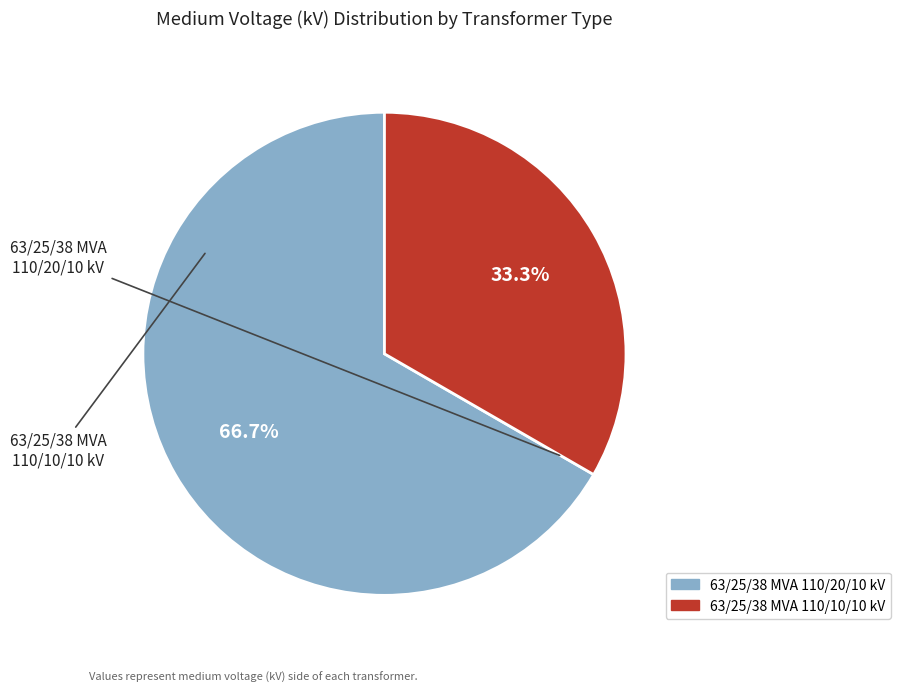

To the nearest percent, what is the difference between the largest and smallest slice percentages?

33%